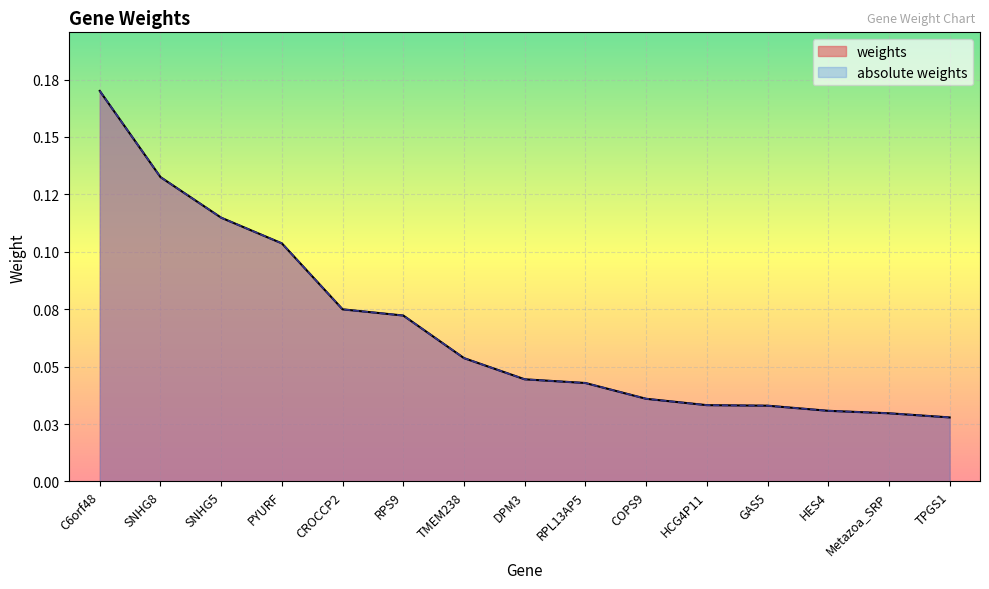

The value of absolute weights at SNHG8 is 0.1. True or false?

True